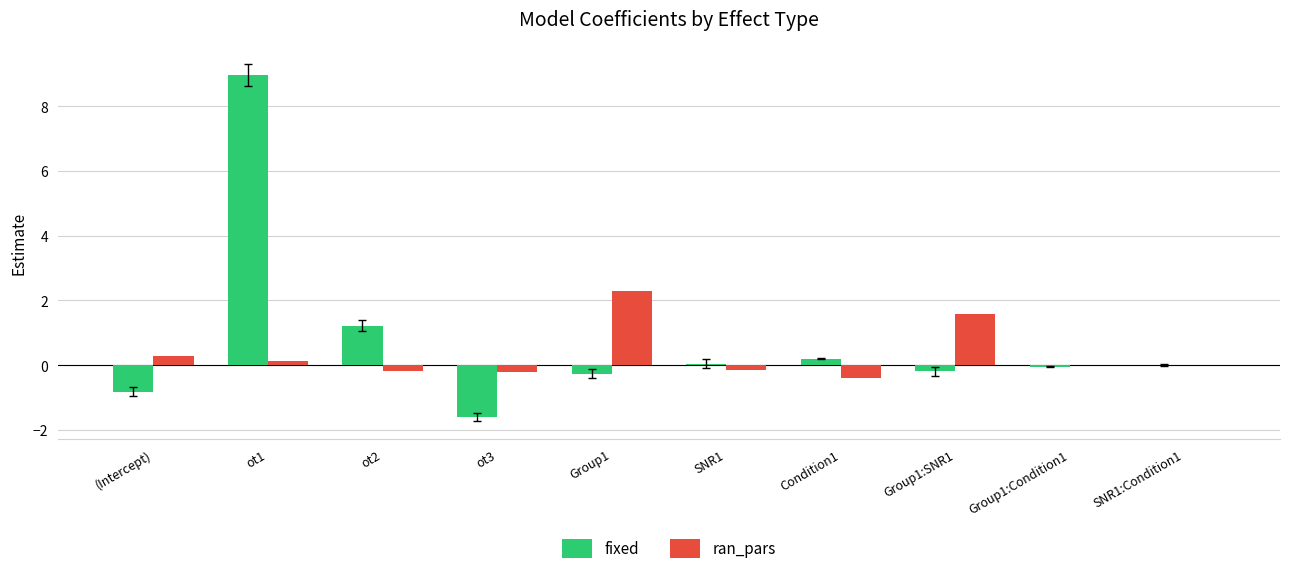

At which category is the sum across all series the highest?

ot1